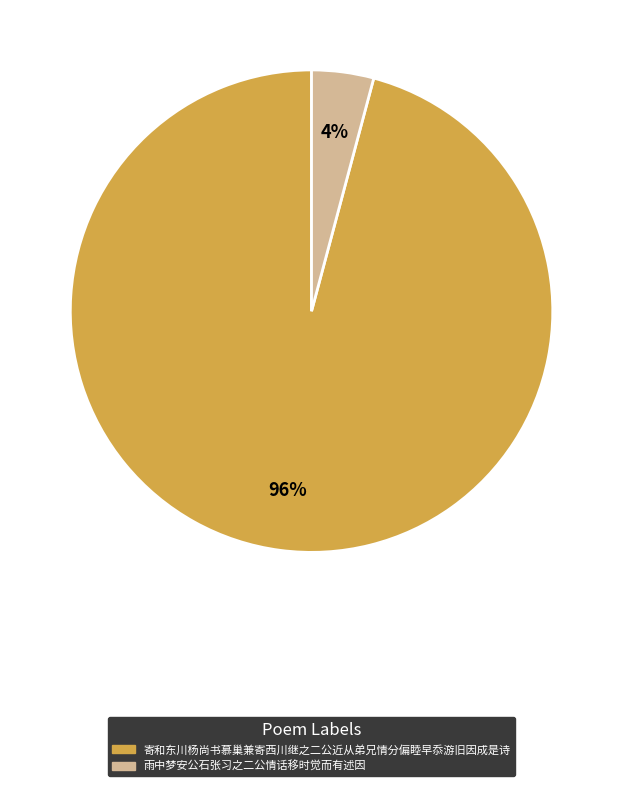

How many segments does this pie chart have?

2